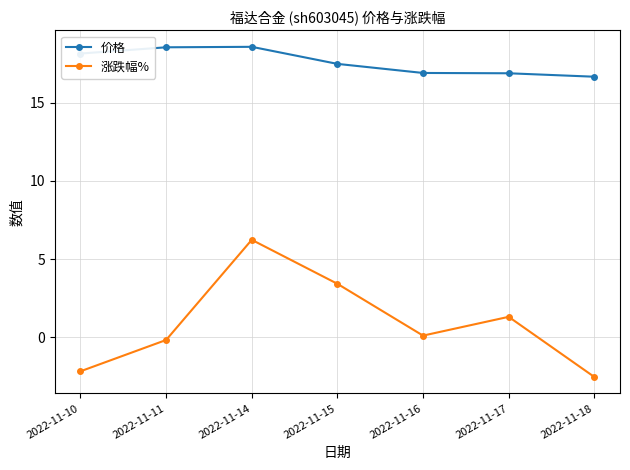

What is the spread (max minus min) of values at 2022-11-14?

12.3